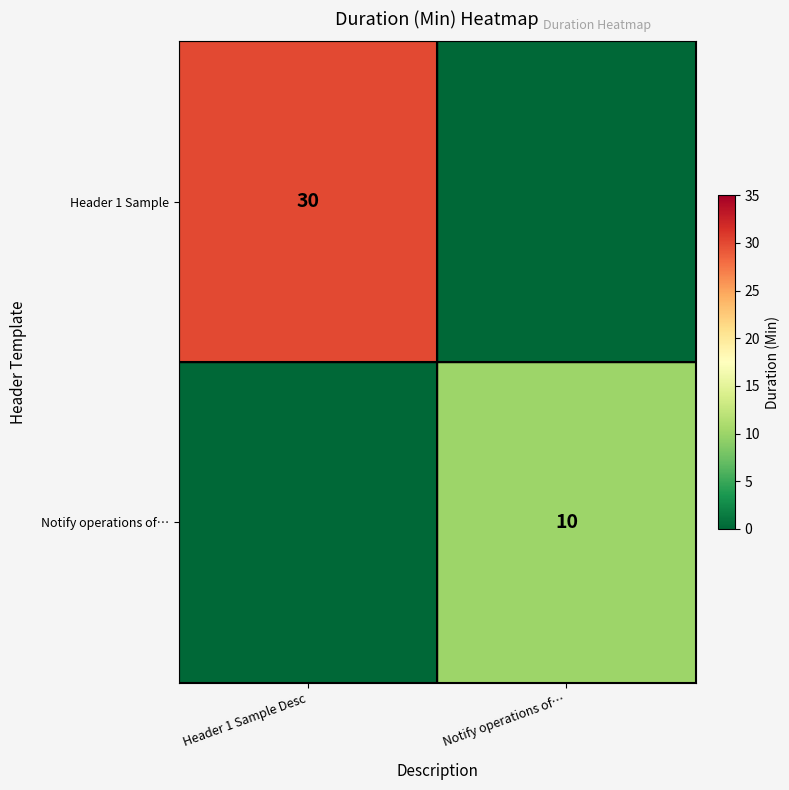

The value of Notify operations of… at Notify operations of… is 10. True or false?

True